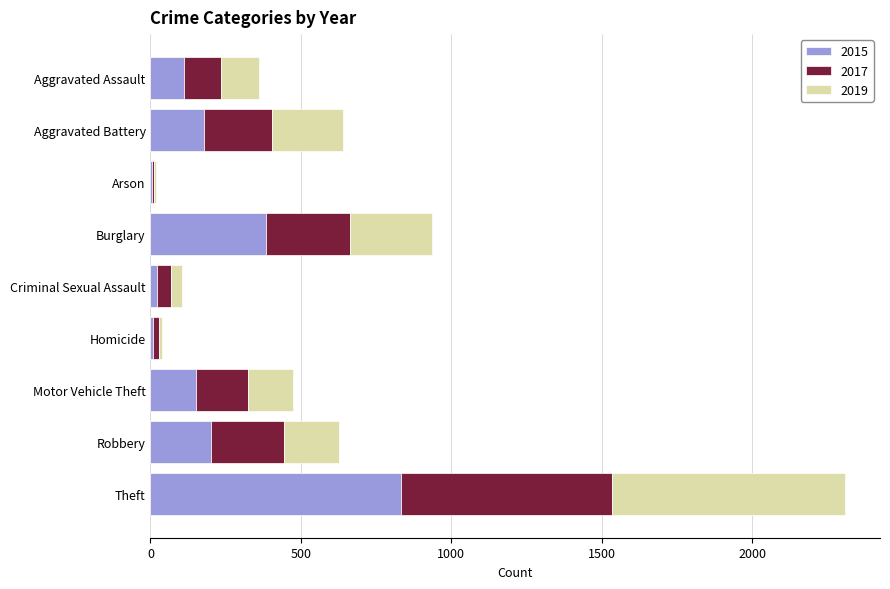

What is the highest value of the 2015 series?

834